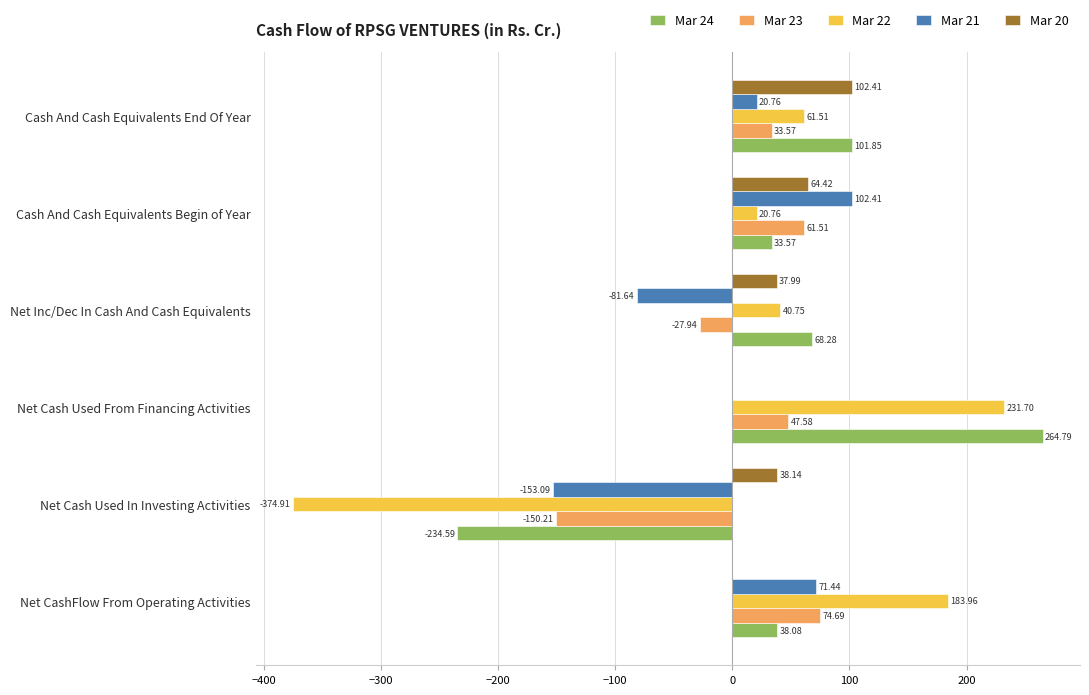

At which label is Mar 22 closest to -71?

Cash And Cash Equivalents Begin of Year